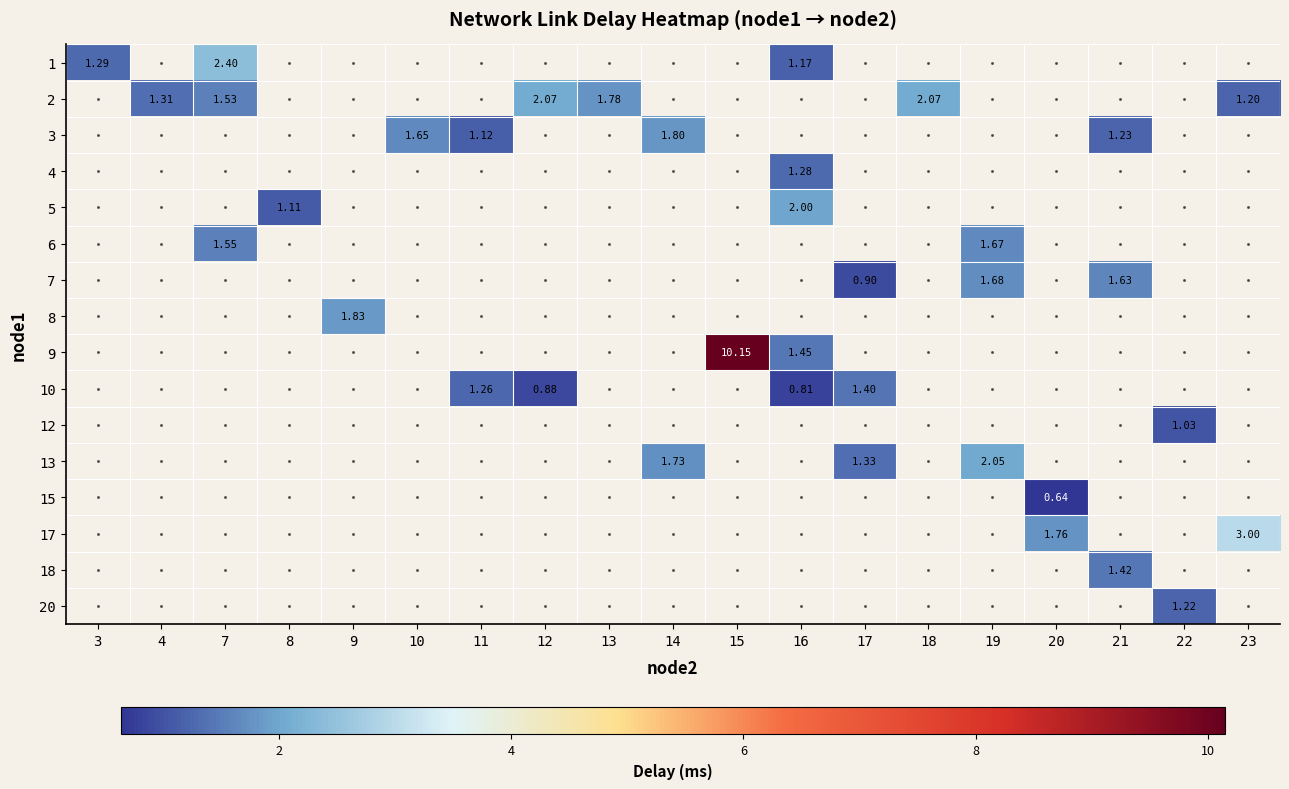

Is the value of 1 at 3 greater than the value of 10 at 12?

Yes